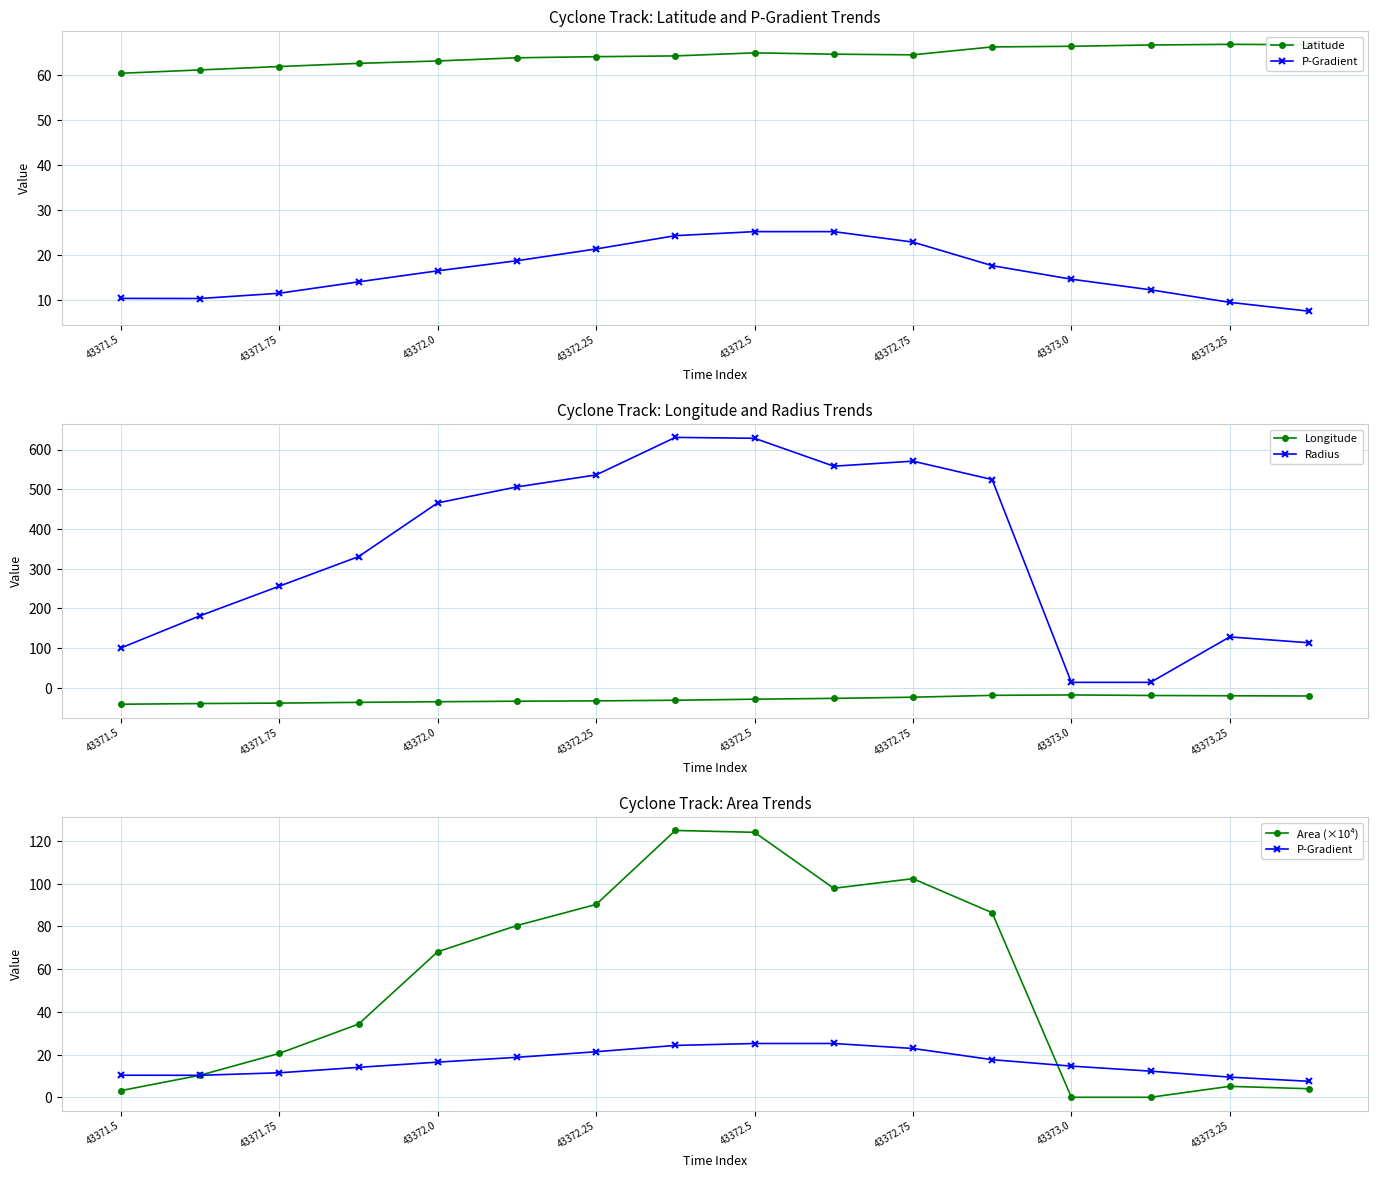

Is this an area chart (filled region under the line)?

No